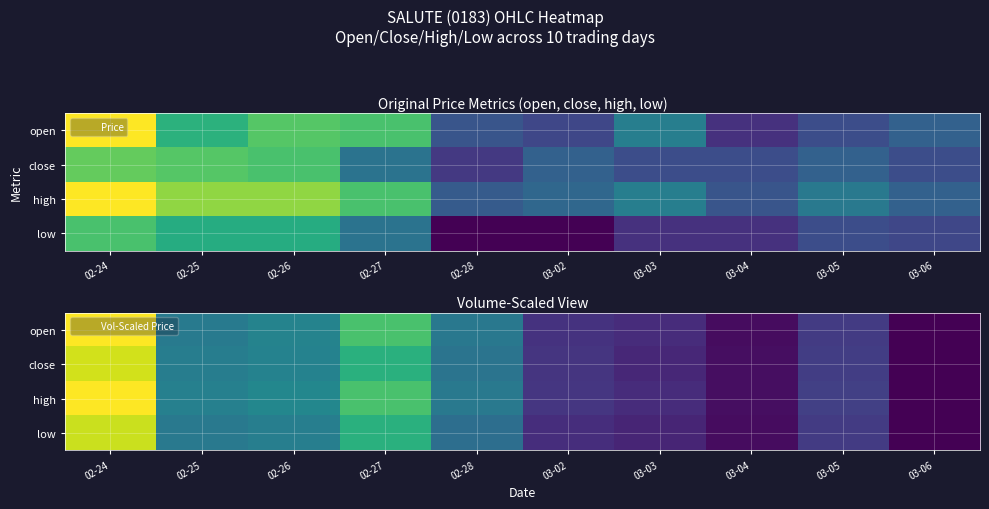

The high series shows 0.1 at 02-25. True or false?

False